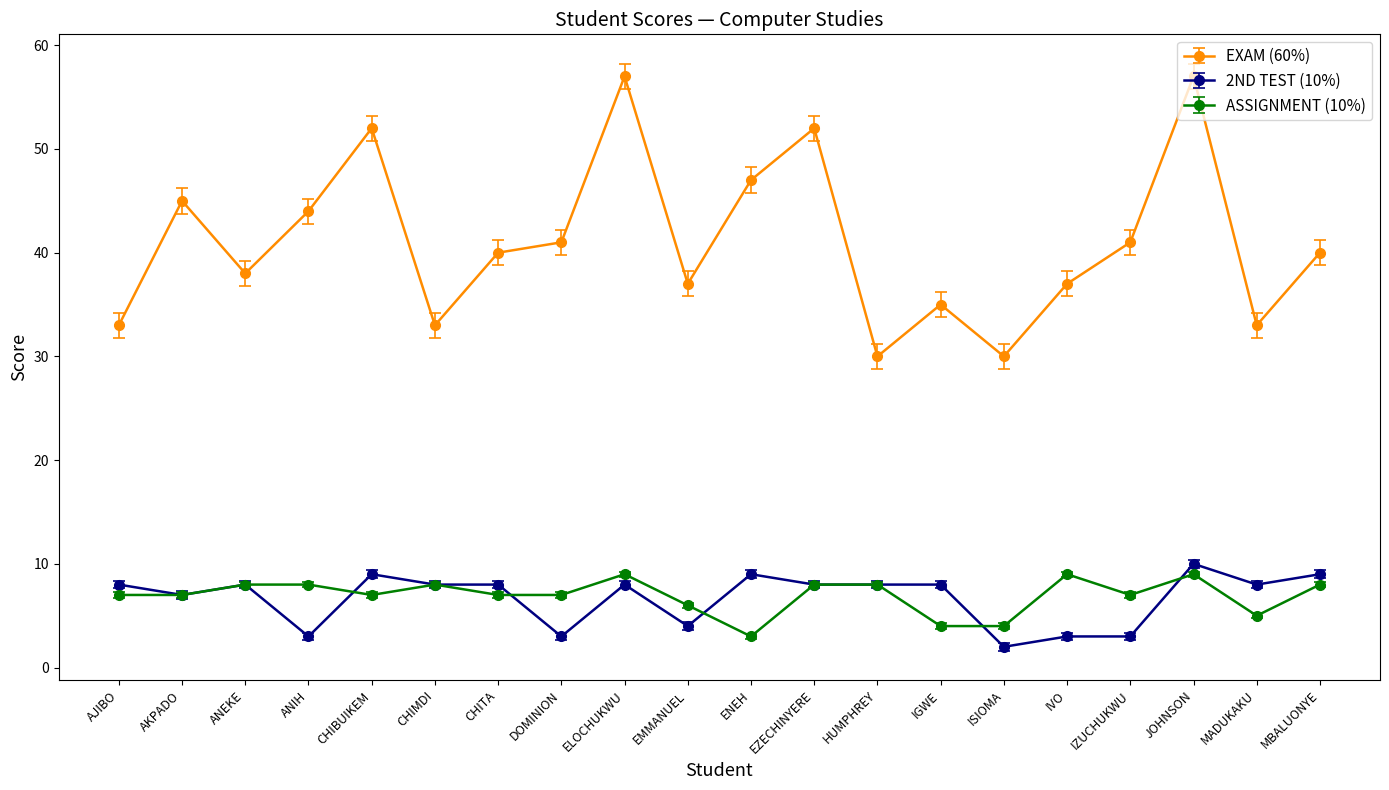

What is the average value of the EXAM (60%) series?

41